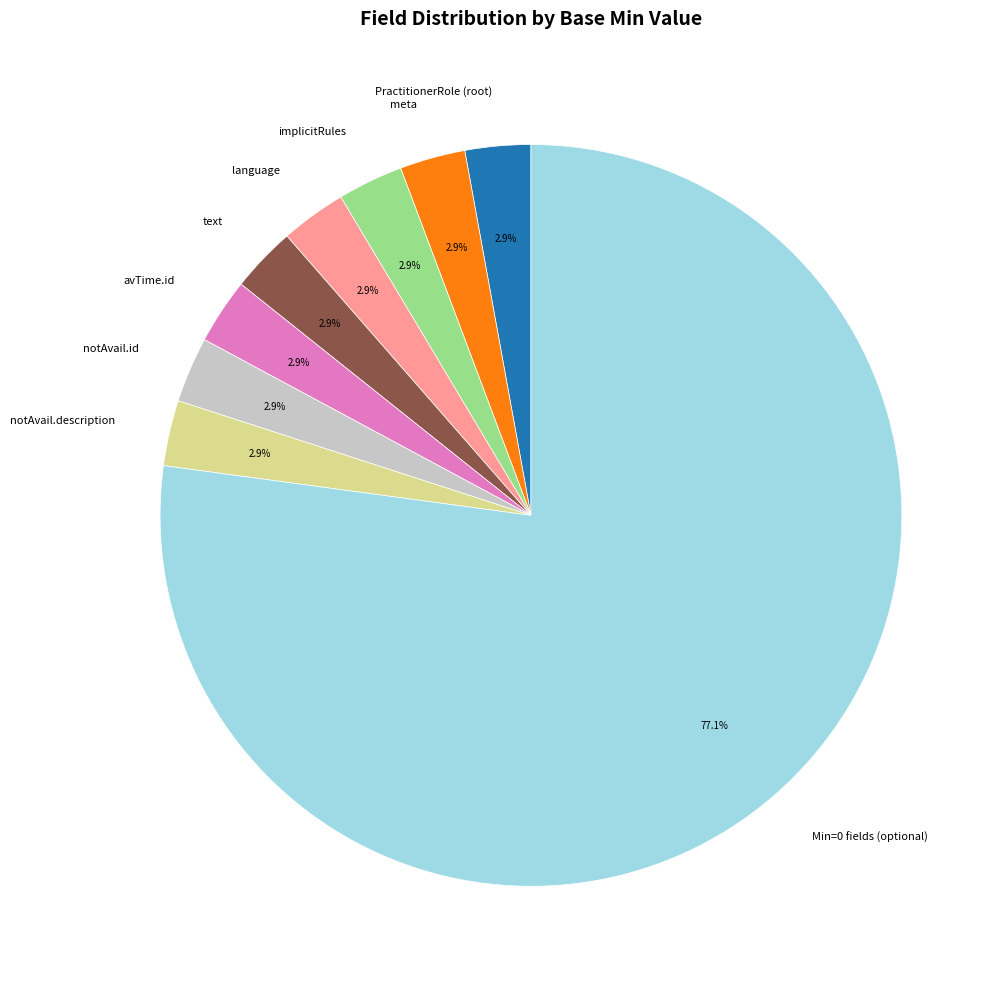

Is there a majority slice in this chart?

Yes